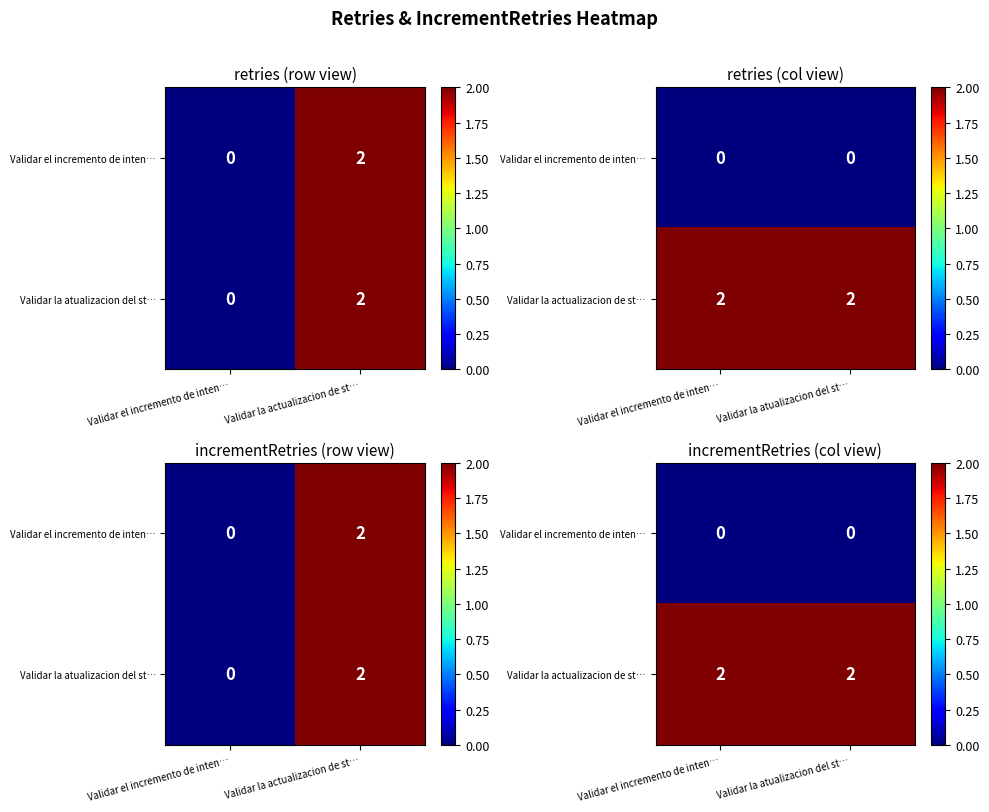

What is the maximum value shown in the chart?

2